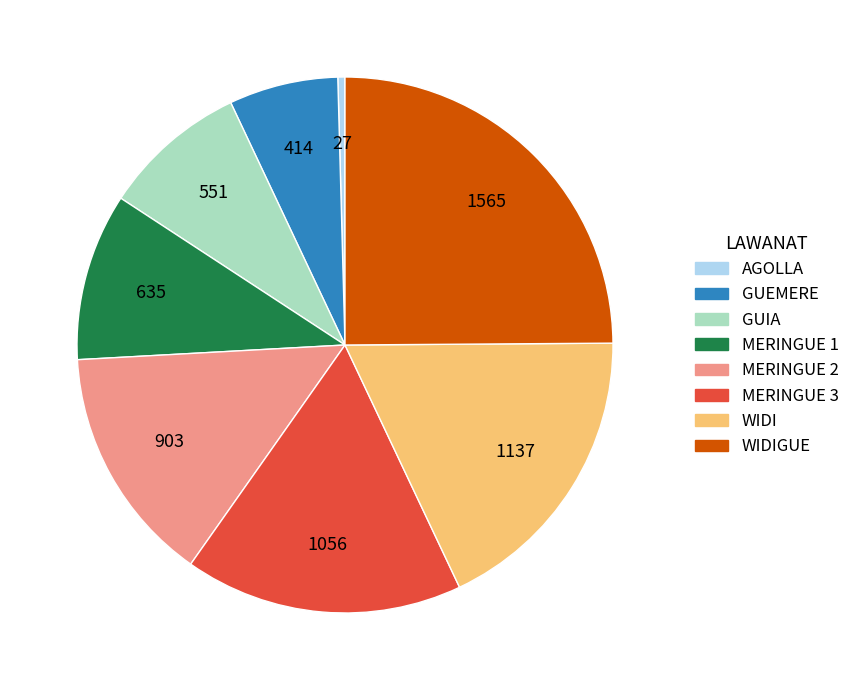

Is there a majority slice in this chart?

No